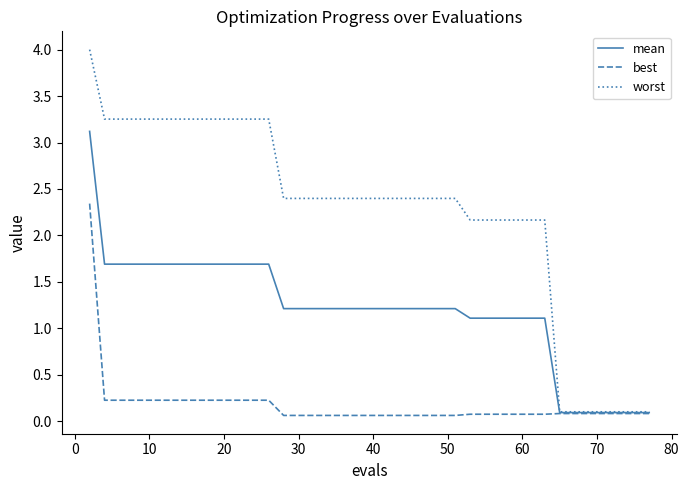

Rank the series by their maximum value, from lowest to highest.

best, mean, worst